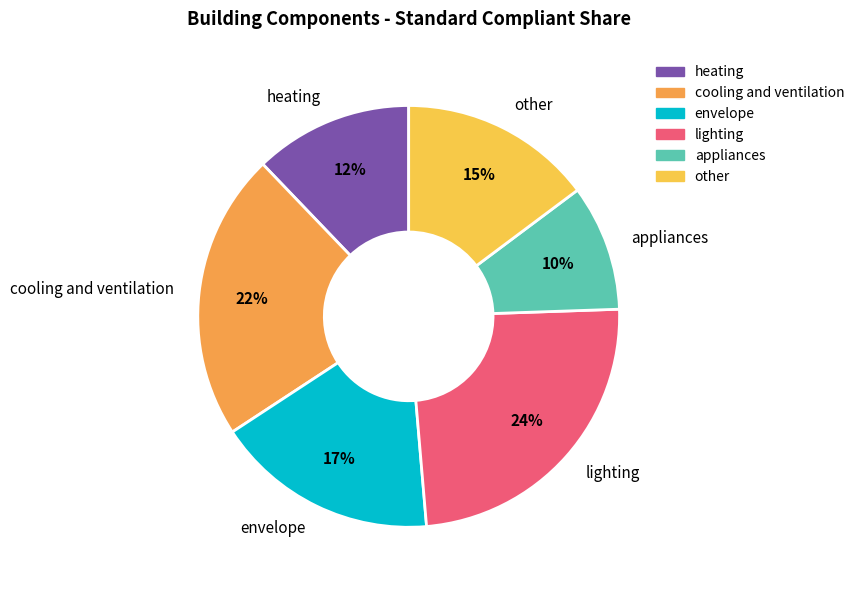

Do other and appliances together represent more than half of the pie?

No